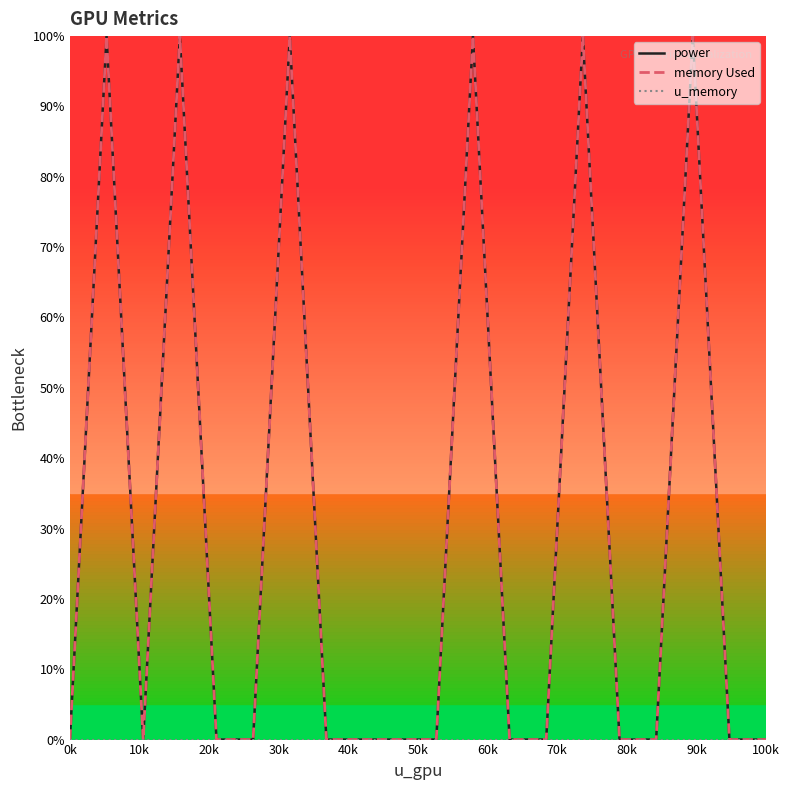

Which series has the widest spread of values?

memory Used